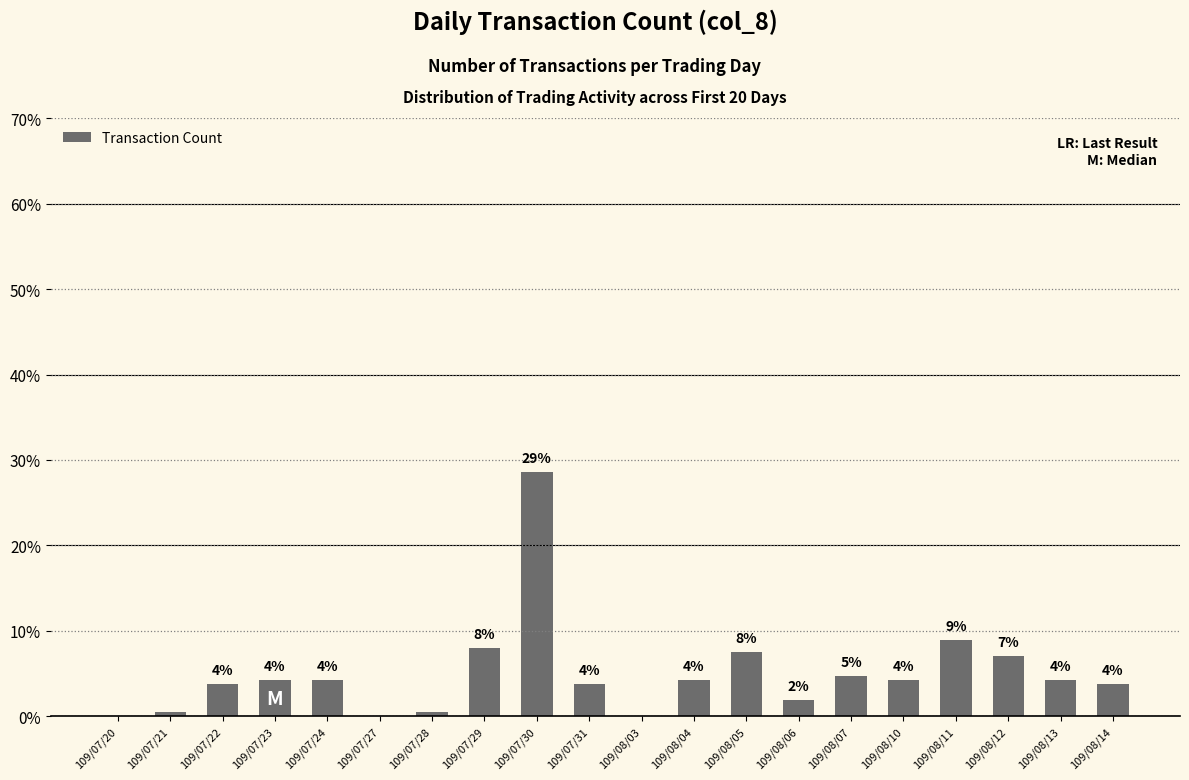

Does the chart contain stacked bars?

No